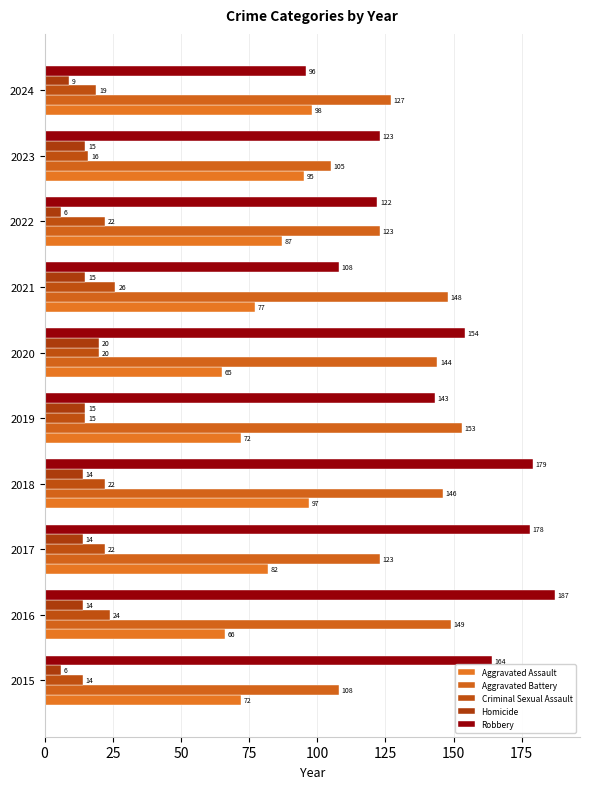

What are all the series names shown in the legend?

Aggravated Assault, Aggravated Battery, Criminal Sexual Assault, Homicide, Robbery